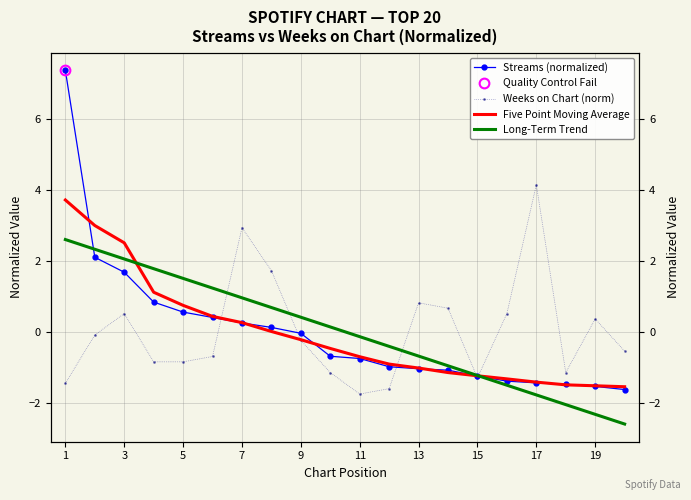

How many negative values does the Five Point Moving Average series have?

12